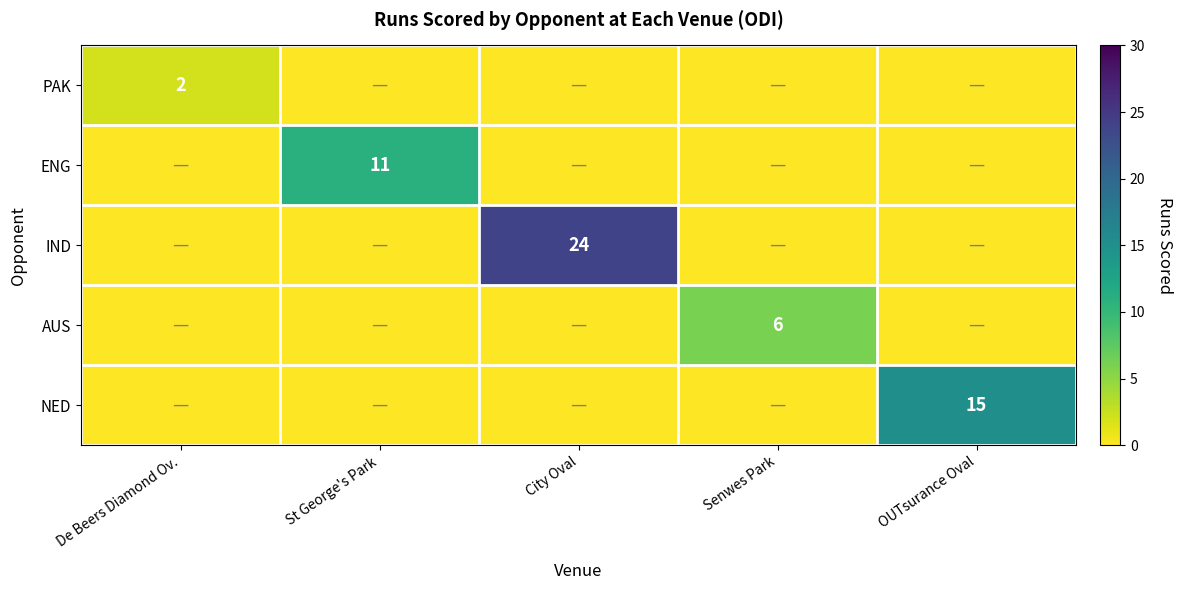

What is the spread (max minus min) of values at De Beers Diamond Ov.?

2